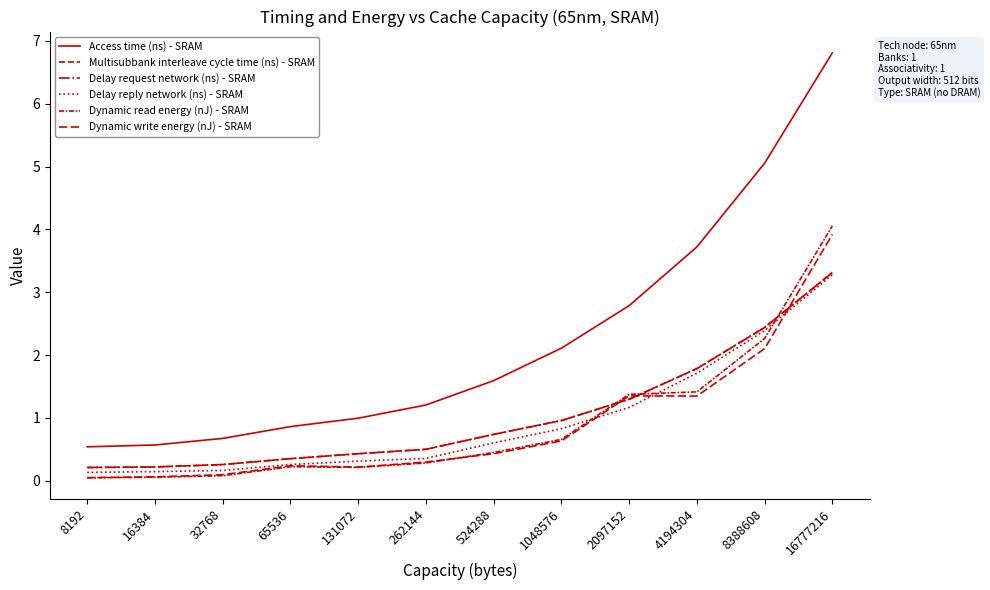

Is this an area chart (filled region under the line)?

No